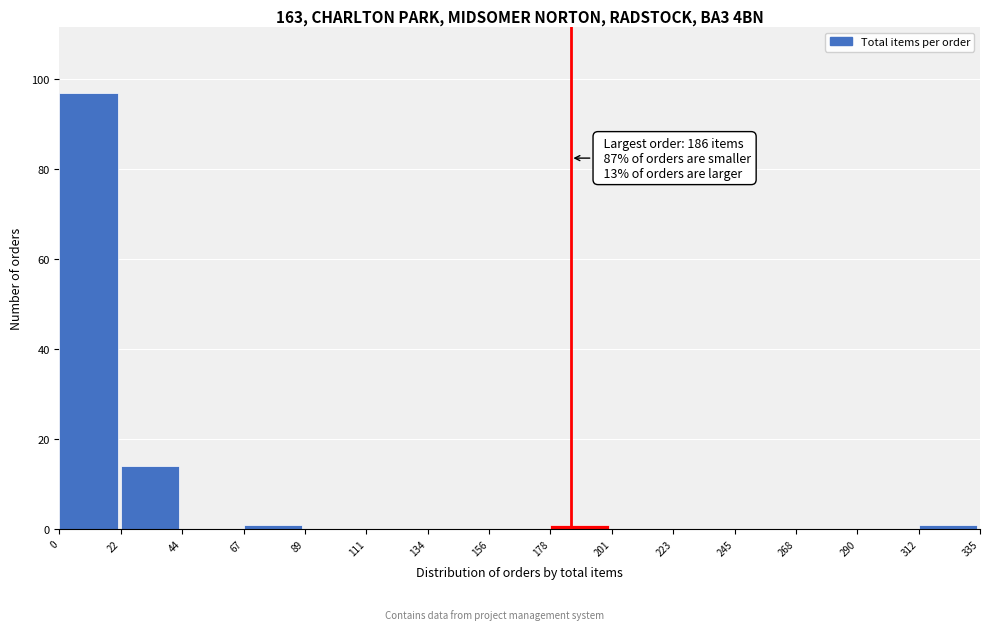

Over which range of the x-axis is the bar tallest?

0 to 22